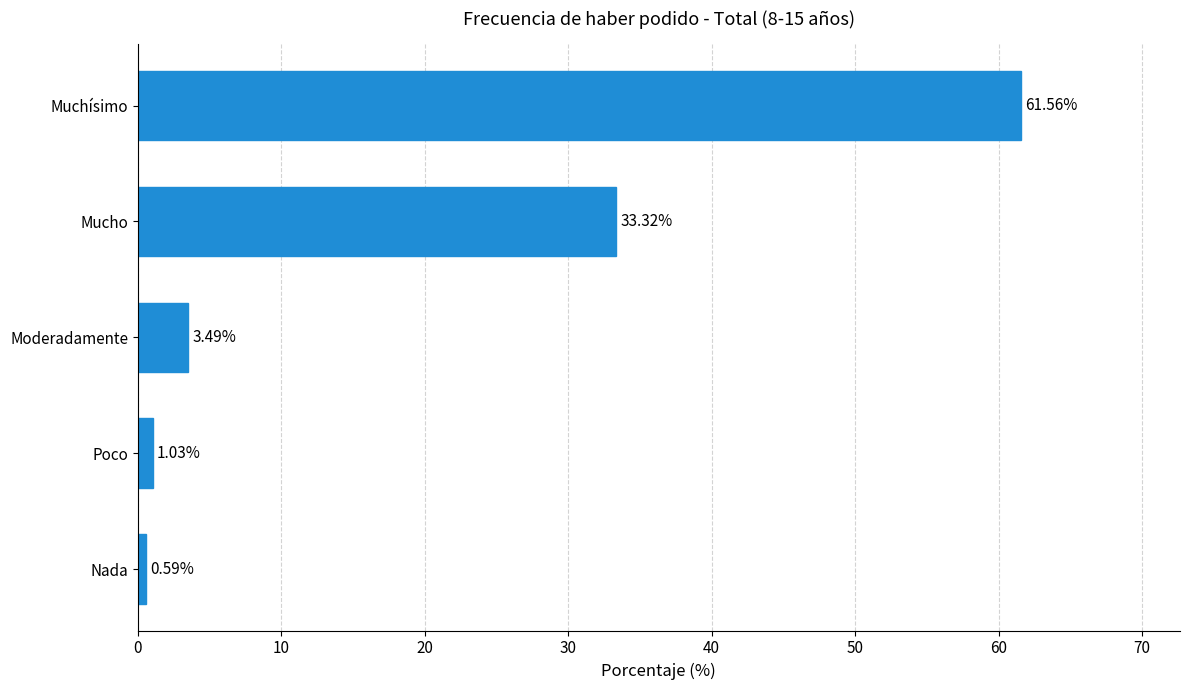

Where is the data nearest to the value 31?

Mucho